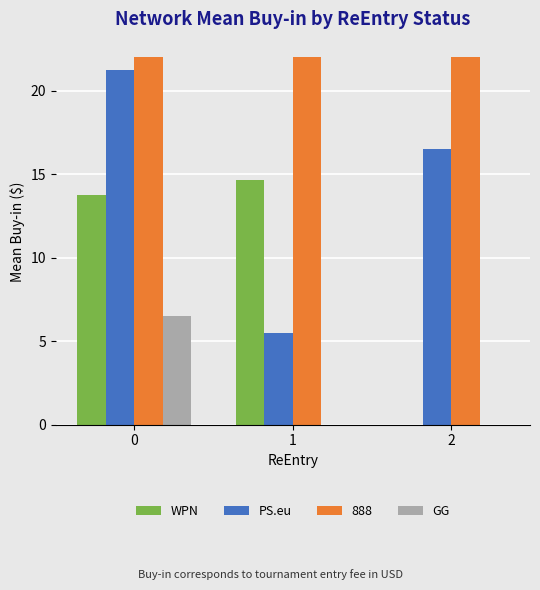

Does the chart contain stacked bars?

No